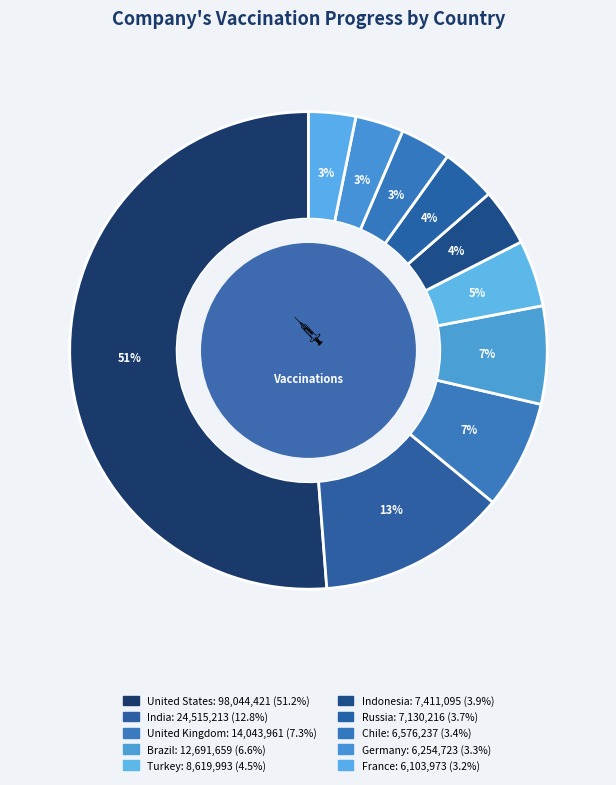

Count the number of slices in the pie.

10